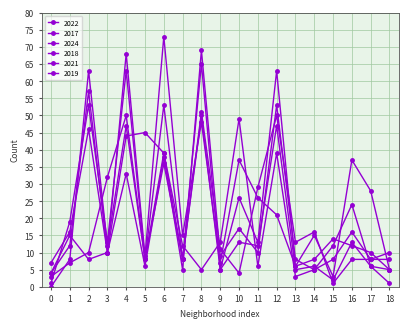

Count the number of categories in the chart.

19